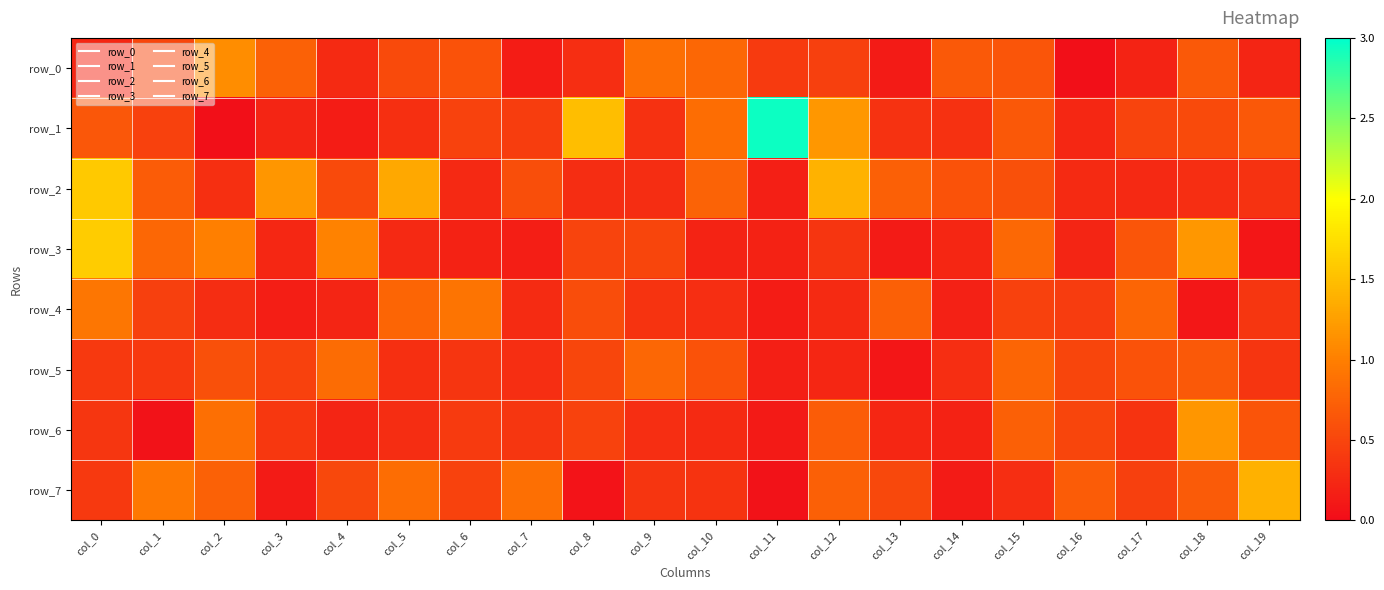

At which label is row_6 closest to 0?

col_1